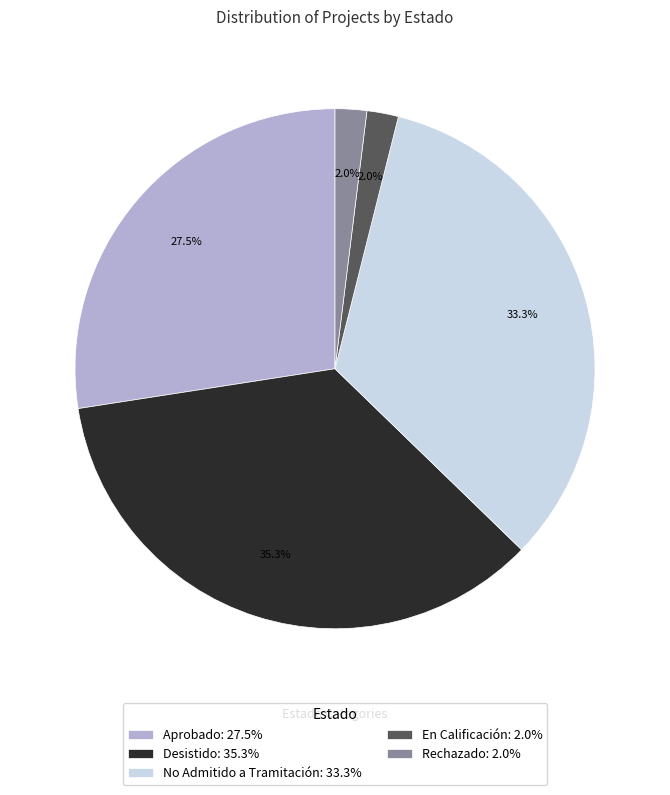

Which has a higher value, Desistido or Rechazado?

Desistido